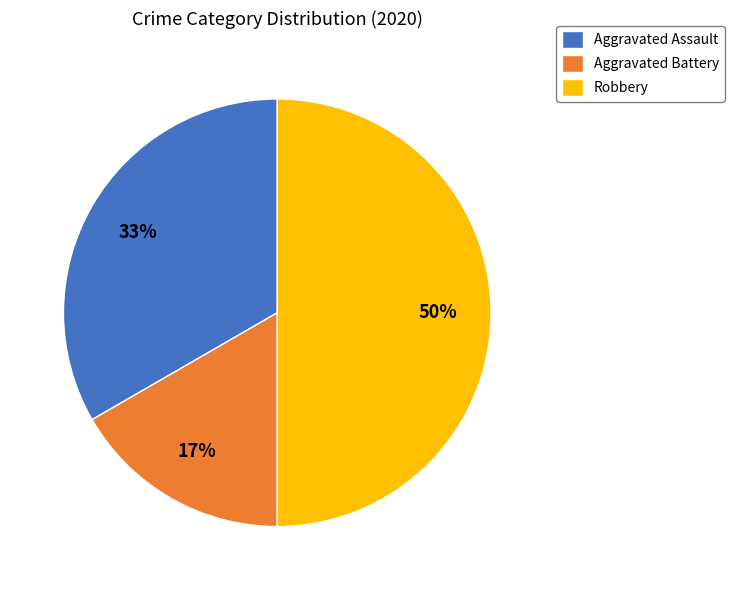

To the nearest percent, what is the difference between the largest and smallest slice percentages?

33%